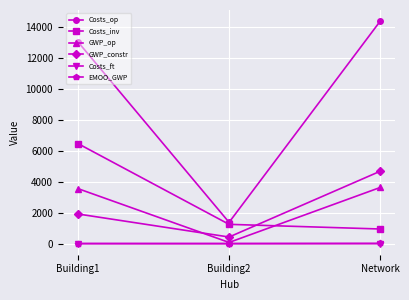

What is the label of the 3rd point from the right?

Building1